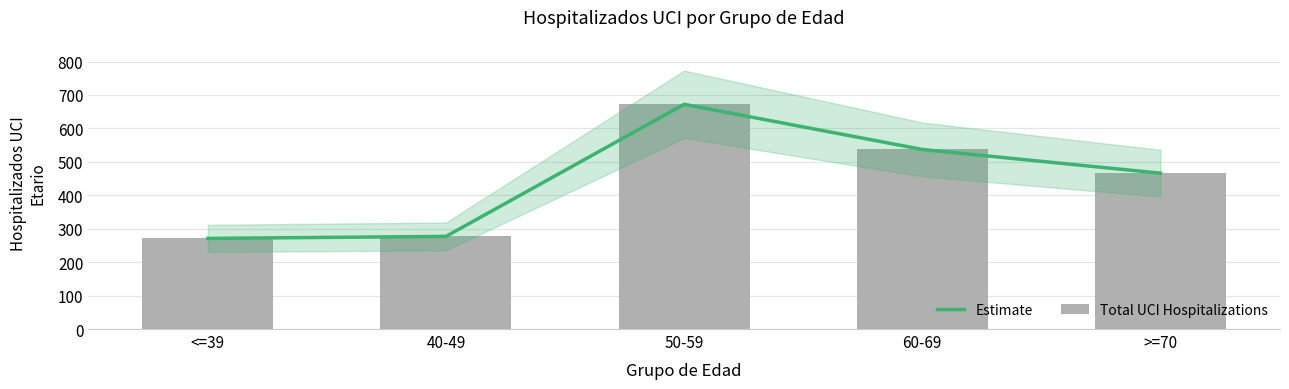

What is the difference between the maximum and minimum values in the Estimate series?

401